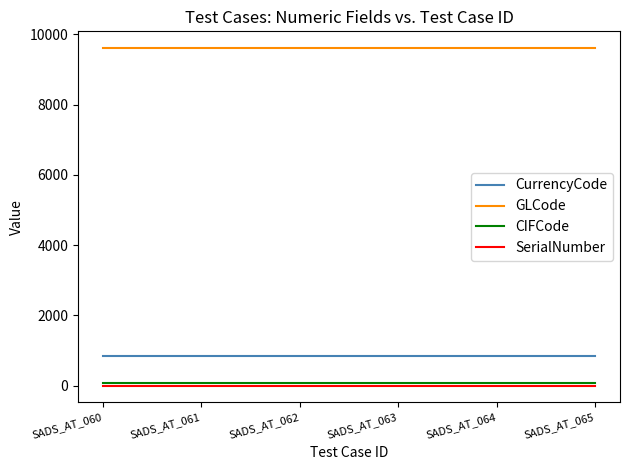

True or false: SerialNumber and GLCode cross at least once.

False